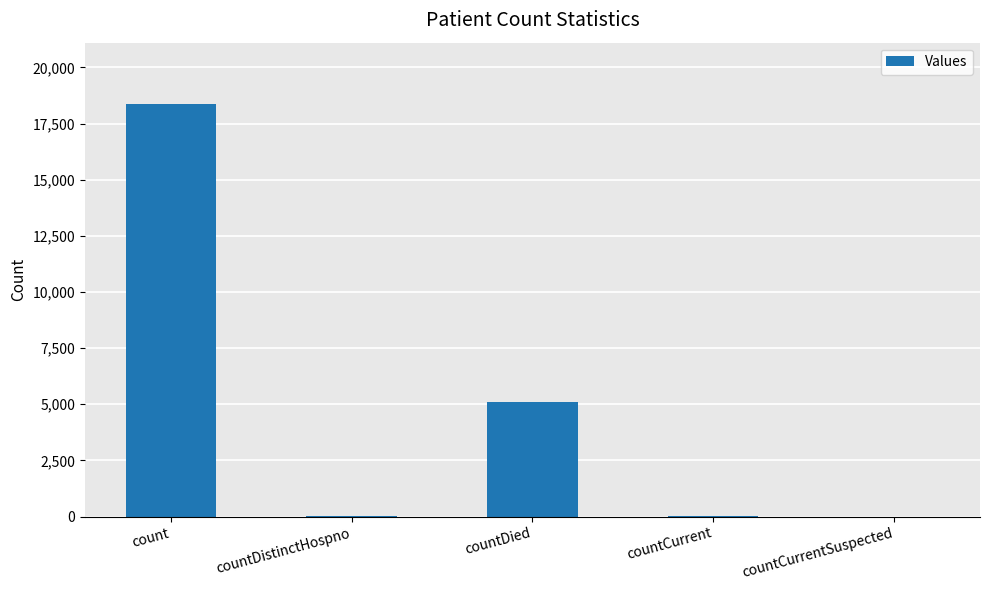

What is the difference between the values at countDistinctHospno and countCurrentSuspected?

23